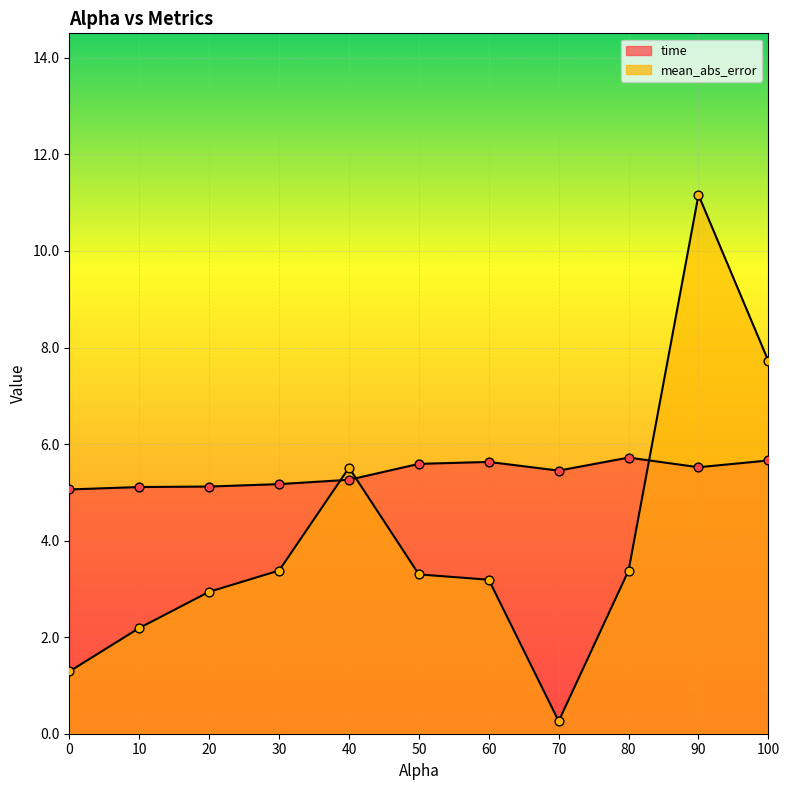

What is the total value across all series at 0.0?

6.3